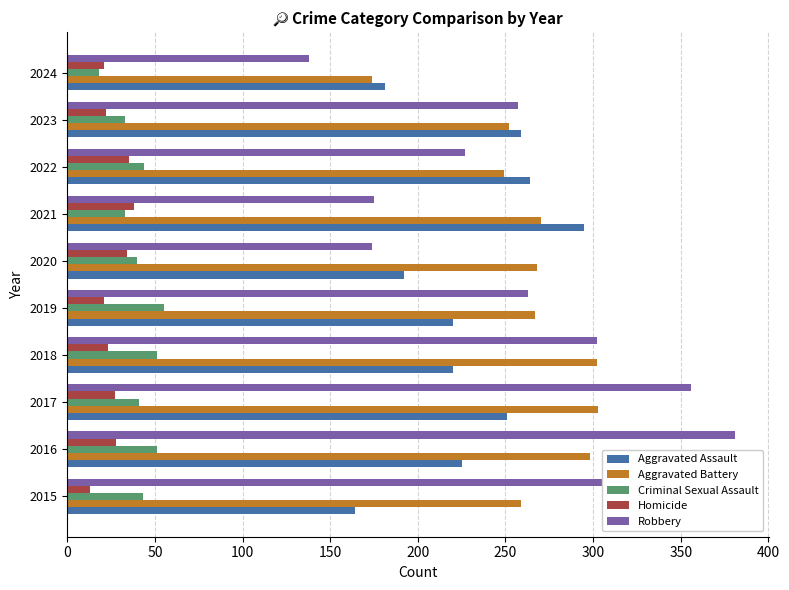

Is the value of Criminal Sexual Assault at 2016 greater than the value of Homicide at 2021?

Yes